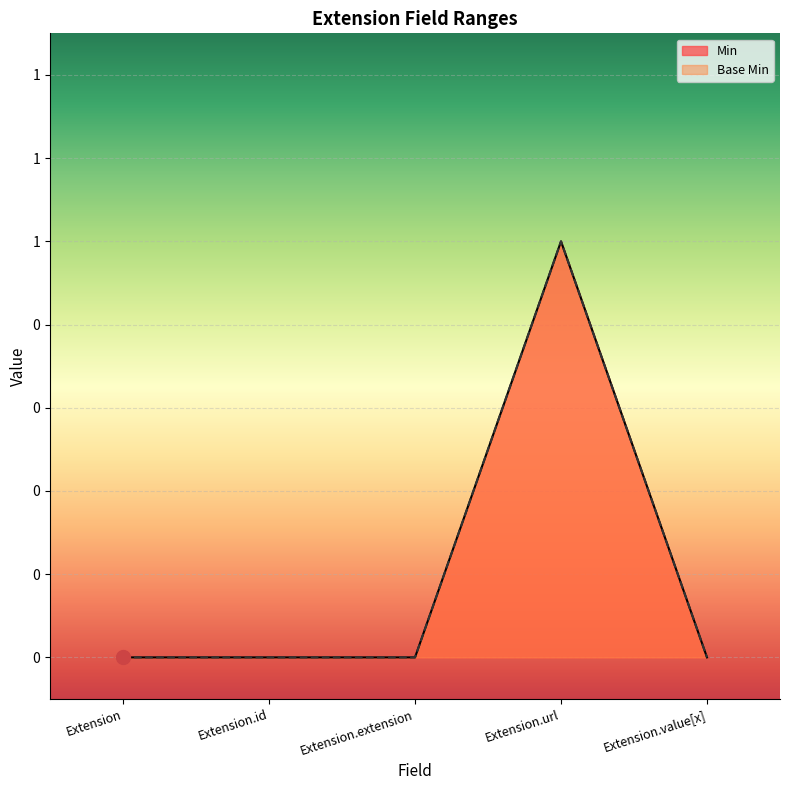

What position from the right is Extension.url?

2